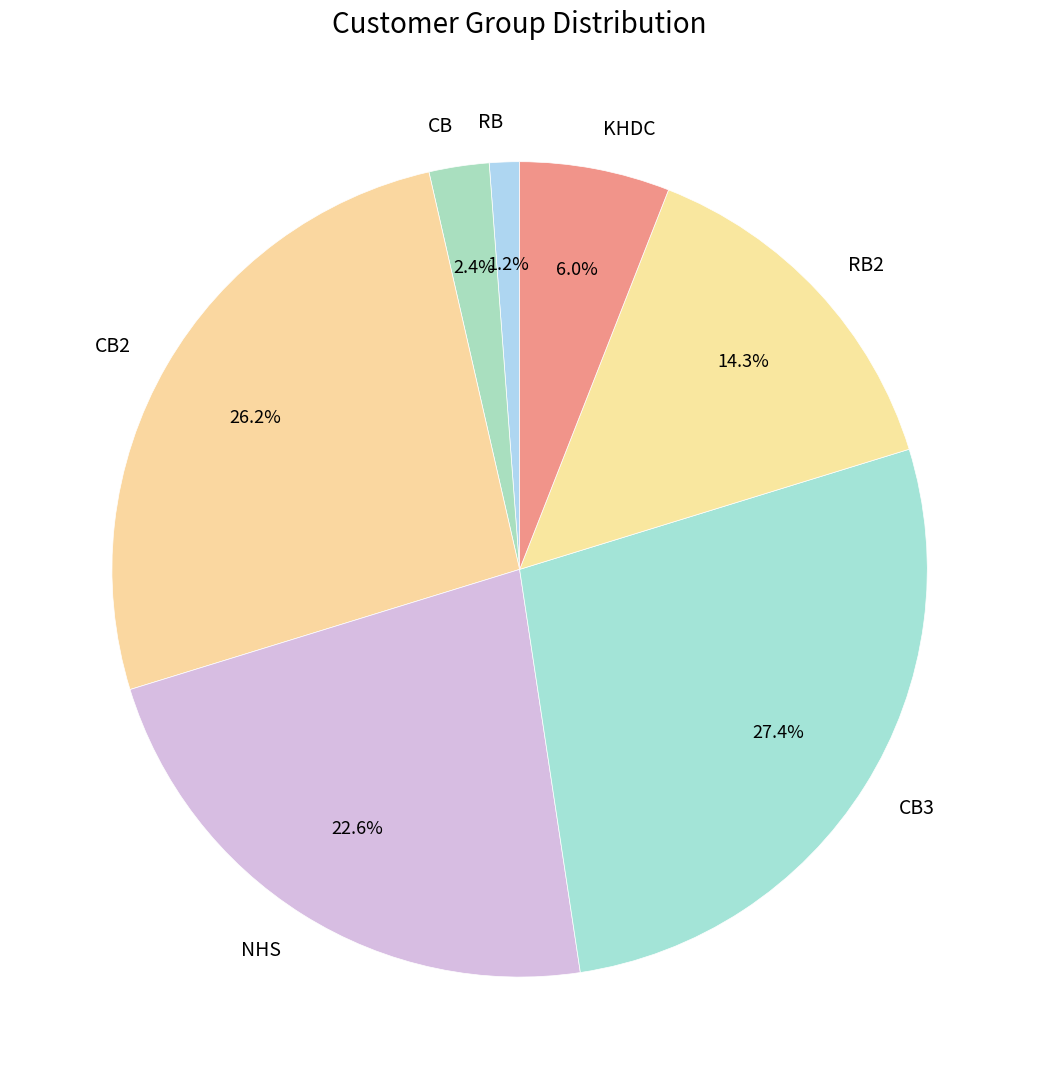

To the nearest percent, what percentage of the pie is RB2?

14%